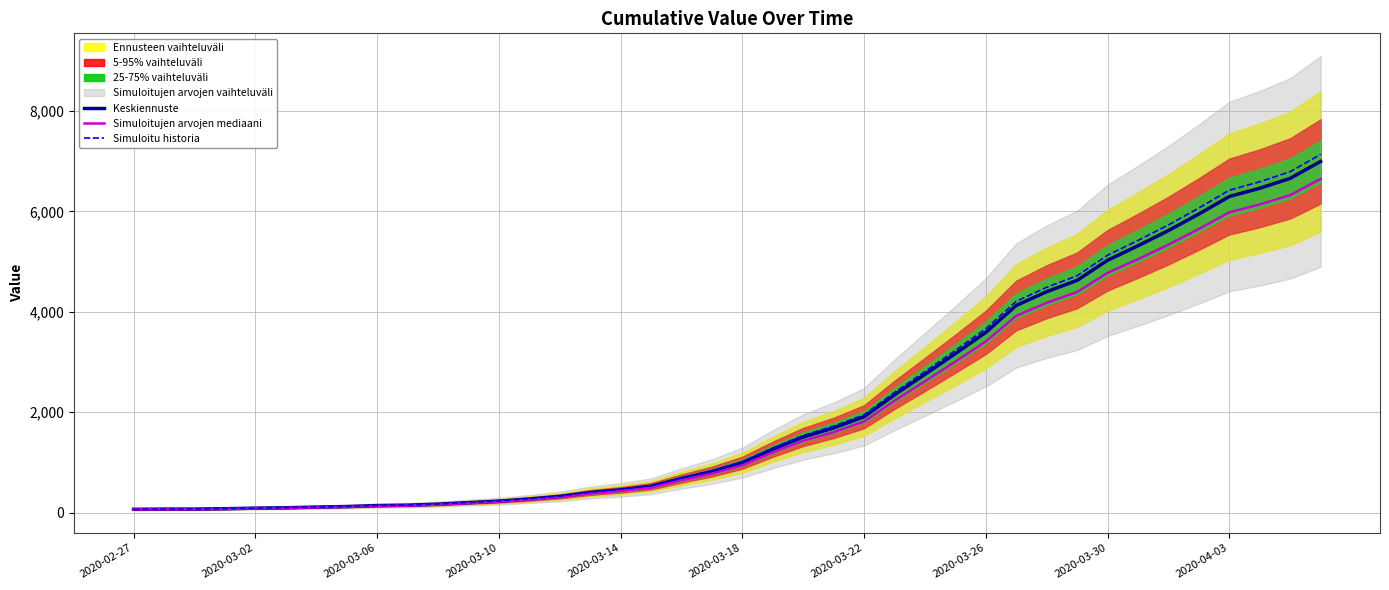

What is the approximate value of Simuloitu historia at 2020-03-30?

5125.5